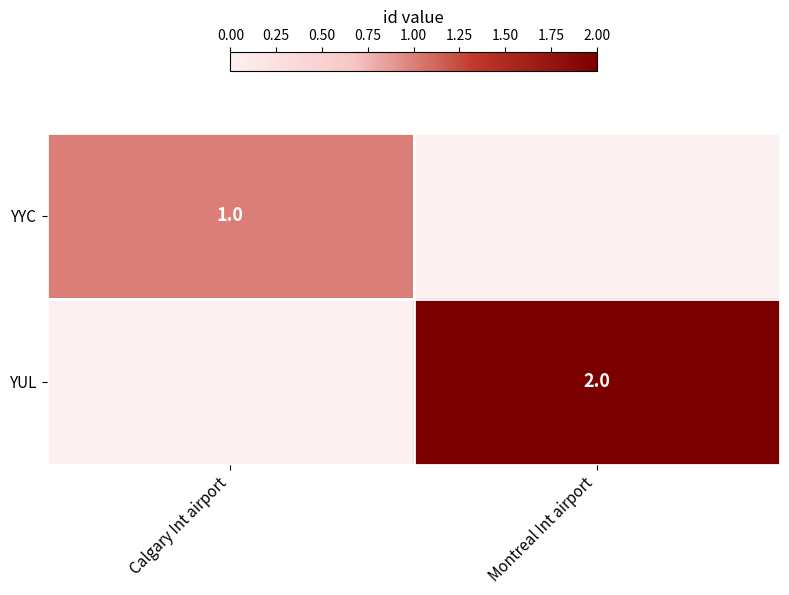

Is it true that YYC equals 1 at Calgary Int airport?

True